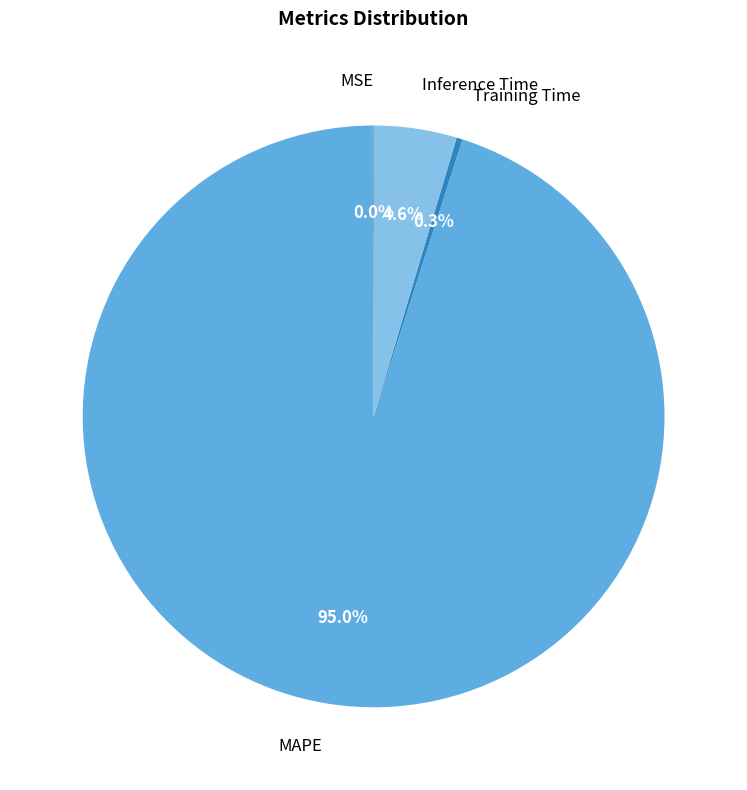

Between Training Time and MAPE, which is larger?

MAPE